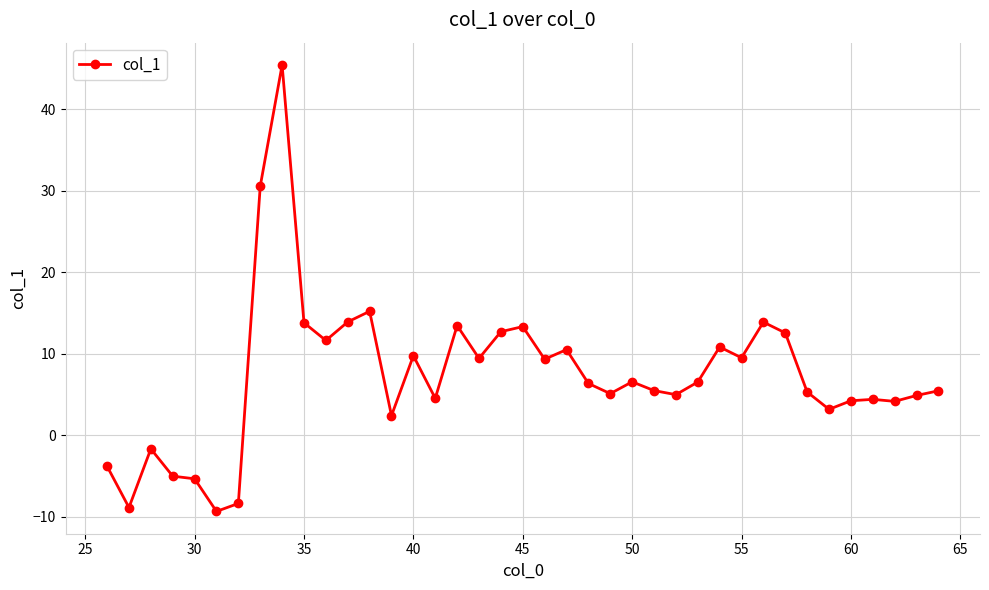

True or false: the data has more than 1 interior local peaks.

True